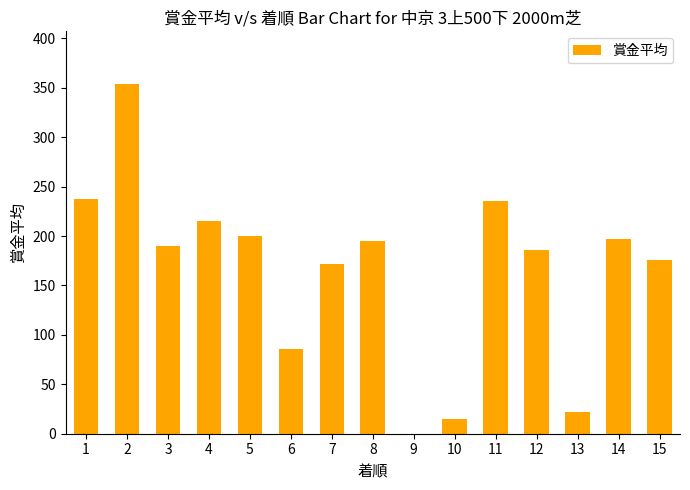

The value at 13 is 37. True or false?

False